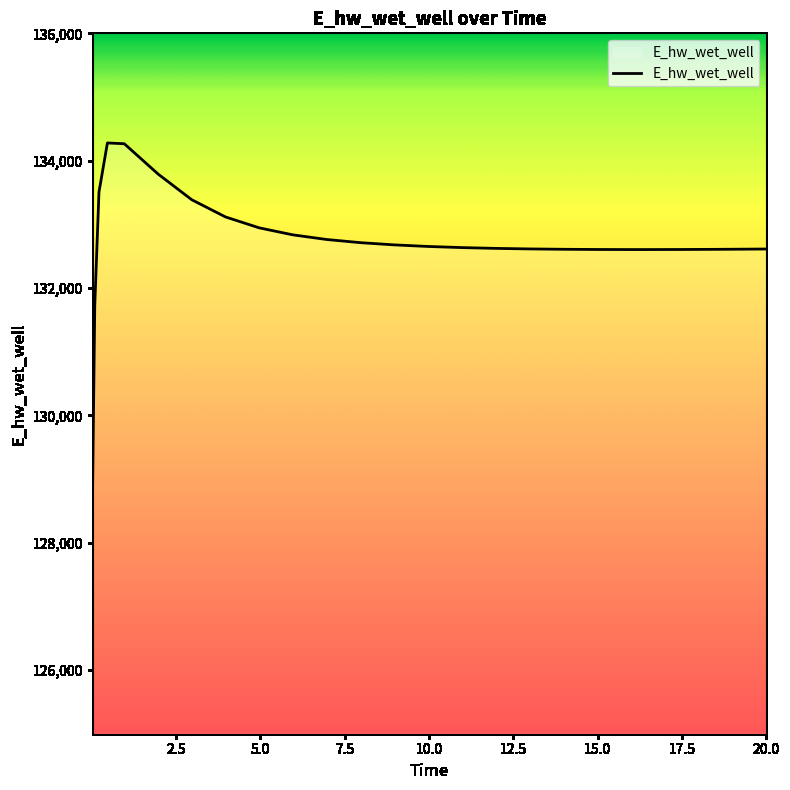

What is the minimum value shown in the chart?

128940.2